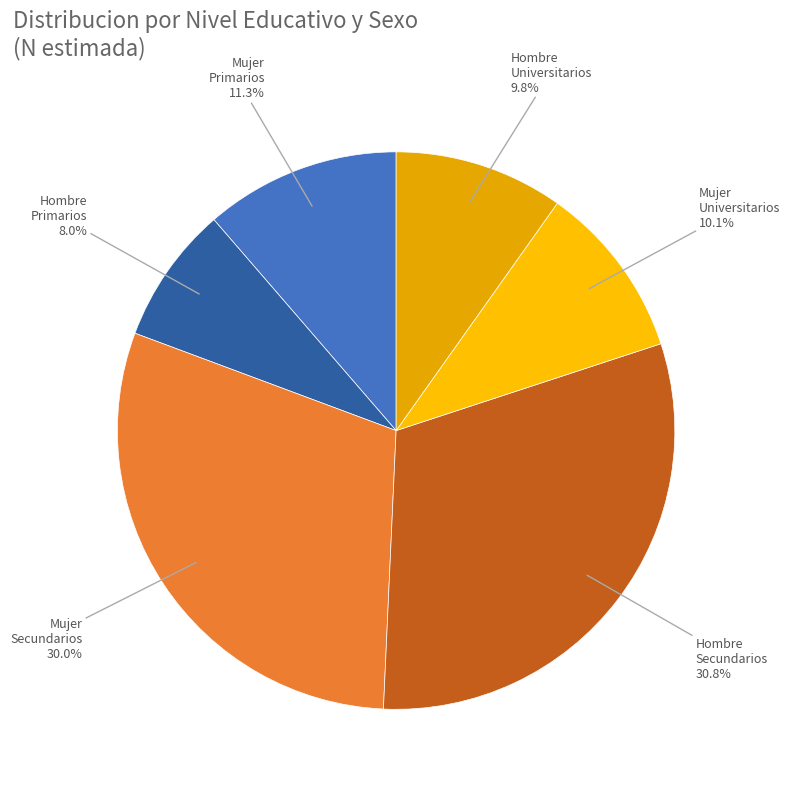

Count the number of slices in the pie.

6